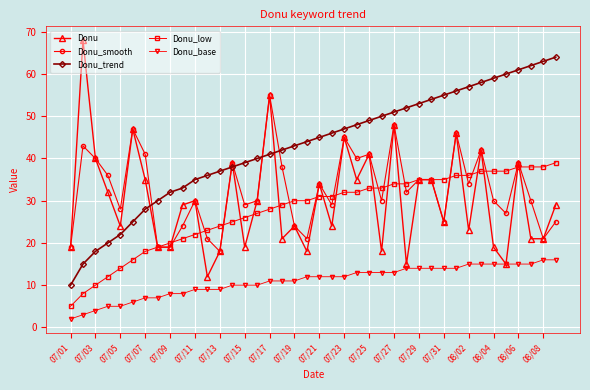

What is the difference between the maximum and minimum values in the Donu_trend series?

54